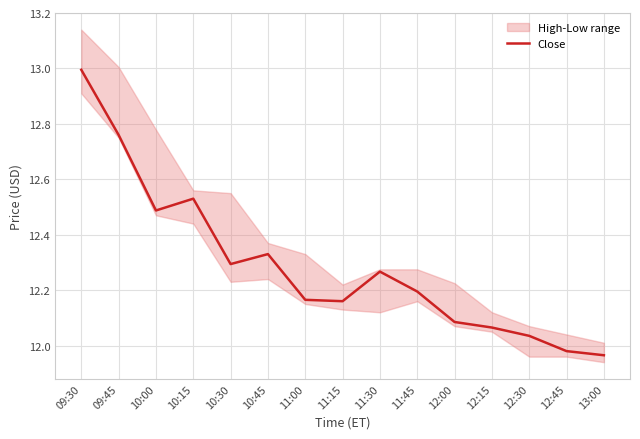

How many interior local peaks (higher than both neighbors) does the data have?

3